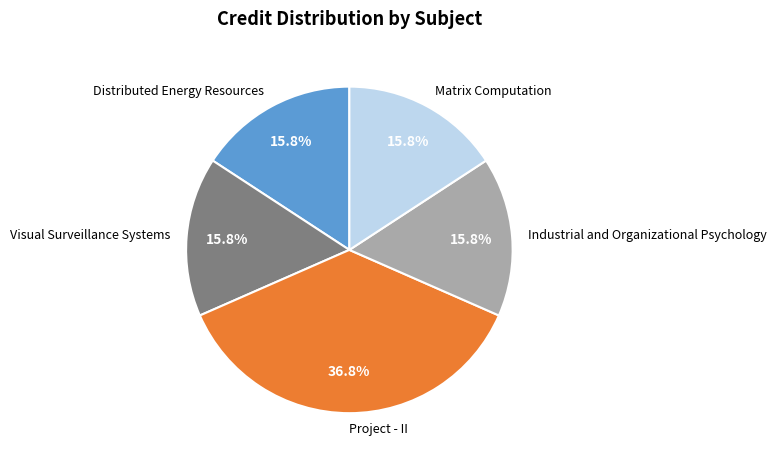

How many slices are in this pie chart?

5